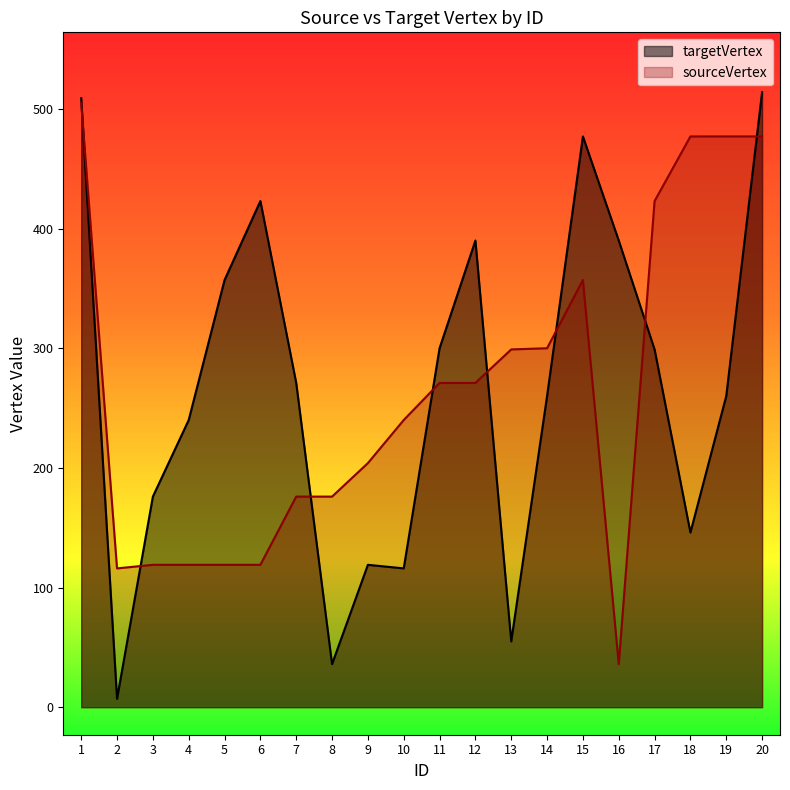

In sourceVertex, how many points are lower than both neighbors (excluding endpoints)?

2